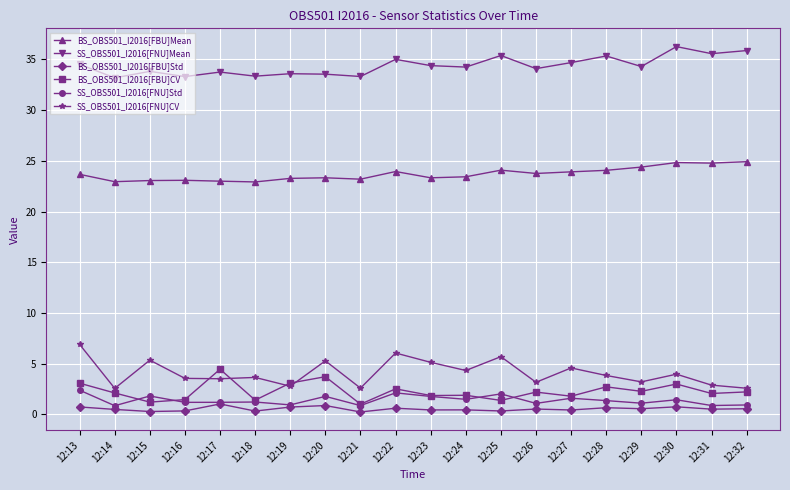

The value of SS_OBS501_I2016[FNU]Mean at 12:15 is 33.8. True or false?

True